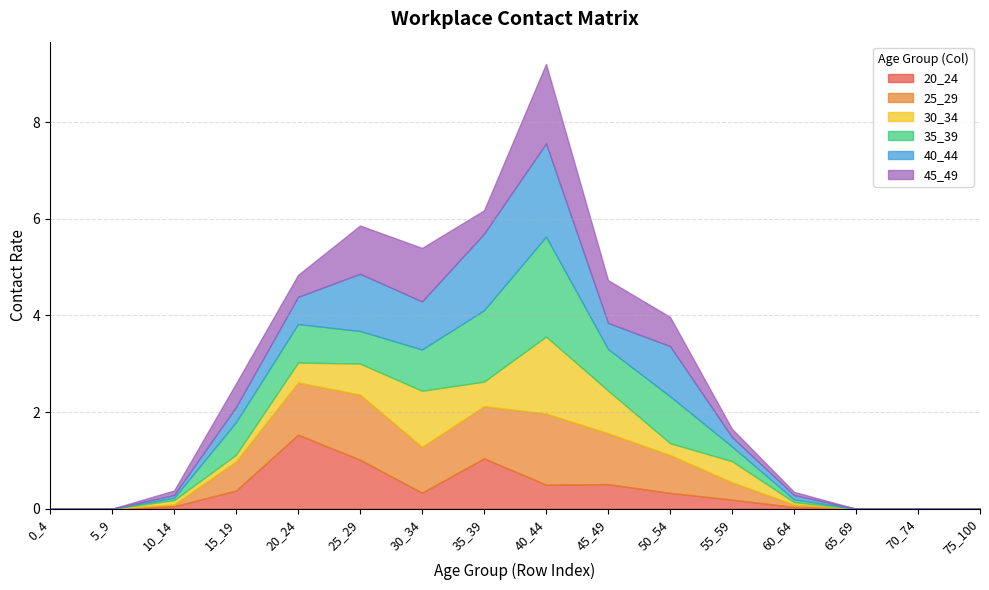

True or false: 45_49 has a value of 1.5 at 25_29.

False